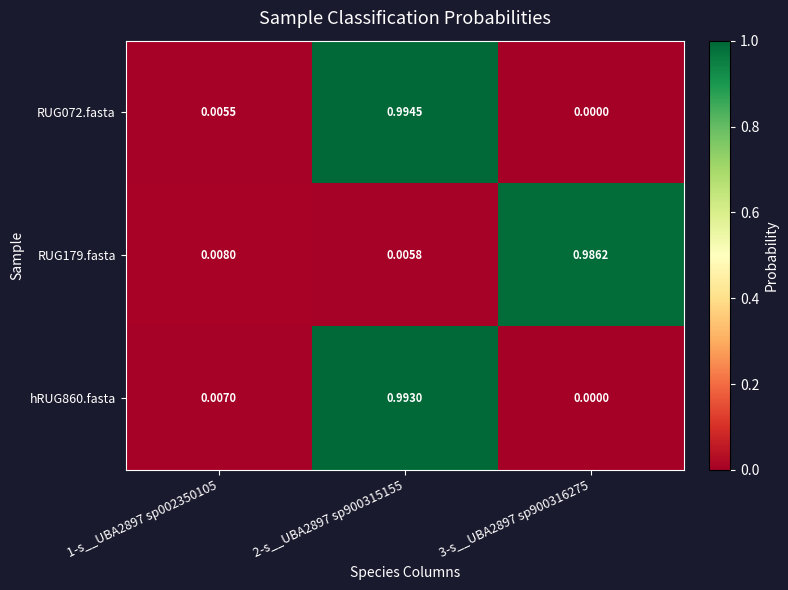

Reading left to right, list all the values displayed in this chart.

RUG072.fasta: 1-s__UBA2897 sp002350105=0.0	2-s__UBA2897 sp900315155=1.0	3-s__UBA2897 sp900316275=0.0
RUG179.fasta: 1-s__UBA2897 sp002350105=0.0	2-s__UBA2897 sp900315155=0.0	3-s__UBA2897 sp900316275=1.0
hRUG860.fasta: 1-s__UBA2897 sp002350105=0.0	2-s__UBA2897 sp900315155=1.0	3-s__UBA2897 sp900316275=0.0